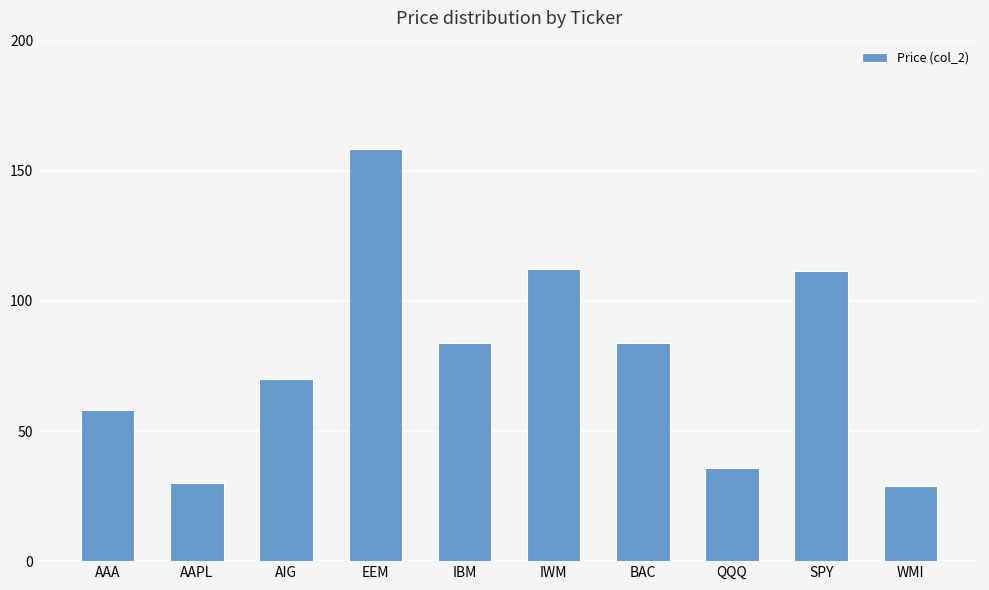

What is the value of the 4th bar from the left?

158.3